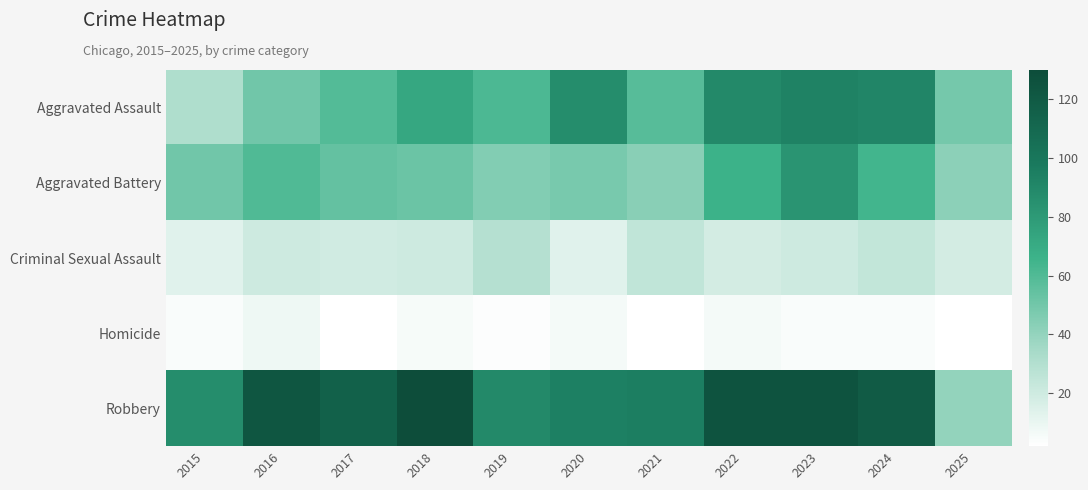

Reading left to right, transcribe all the data shown in this chart.

Aggravated Assault: 2015=31	2016=50	2017=59	2018=72	2019=61	2020=87	2021=58	2022=89	2023=93	2024=91	2025=49
Aggravated Battery: 2015=50	2016=60	2017=54	2018=52	2019=45	2020=48	2021=43	2022=66	2023=83	2024=64	2025=42
Criminal Sexual Assault: 2015=13	2016=20	2017=19	2018=20	2019=29	2020=13	2021=25	2022=18	2023=20	2024=24	2025=18
Homicide: 2015=4	2016=8	2017=2	2018=5	2019=3	2020=6	2021=2	2022=6	2023=4	2024=4	2025=2
Robbery: 2015=87	2016=123	2017=115	2018=130	2019=89	2020=94	2021=95	2022=125	2023=125	2024=119	2025=40